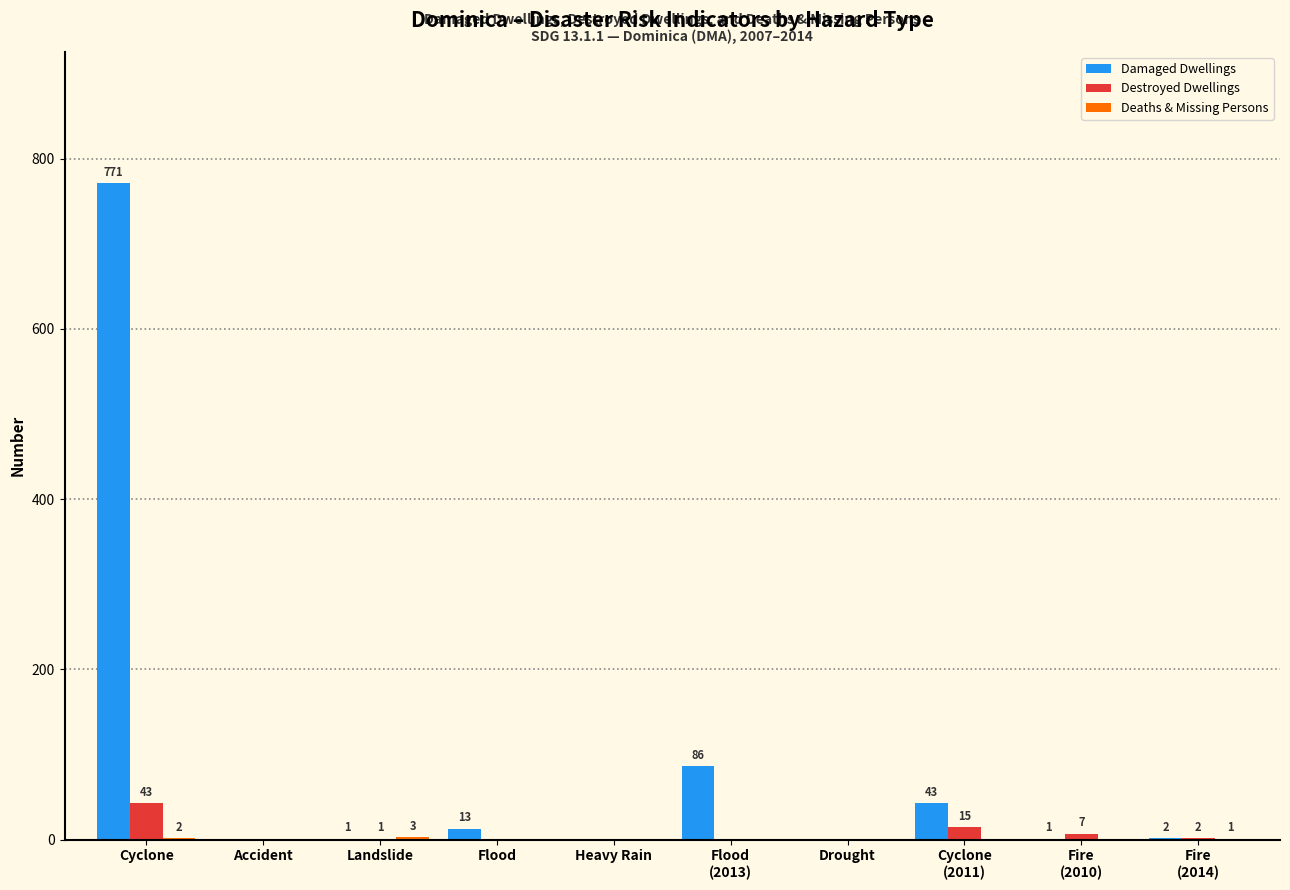

Is it true that Damaged Dwellings equals 468 at Drought?

False